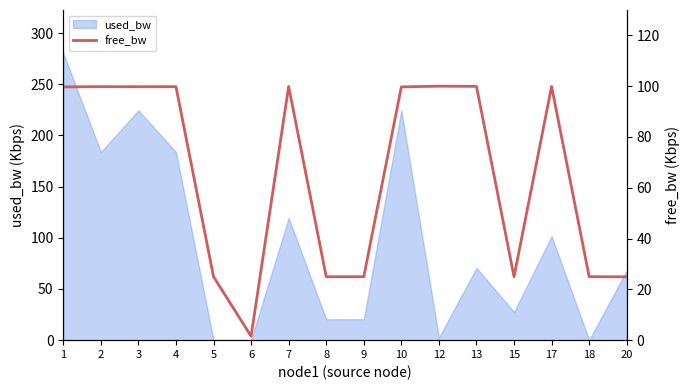

True or false: used_bw has a value of 111.7 at 13.

False